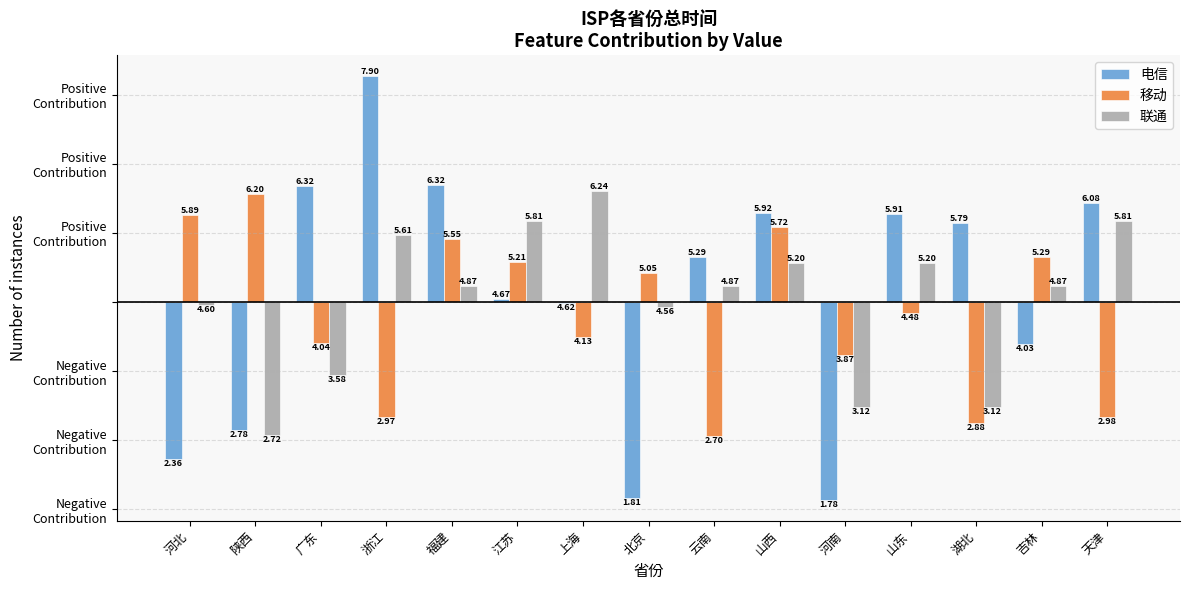

What are all the series names shown in the legend?

电信, 移动, 联通